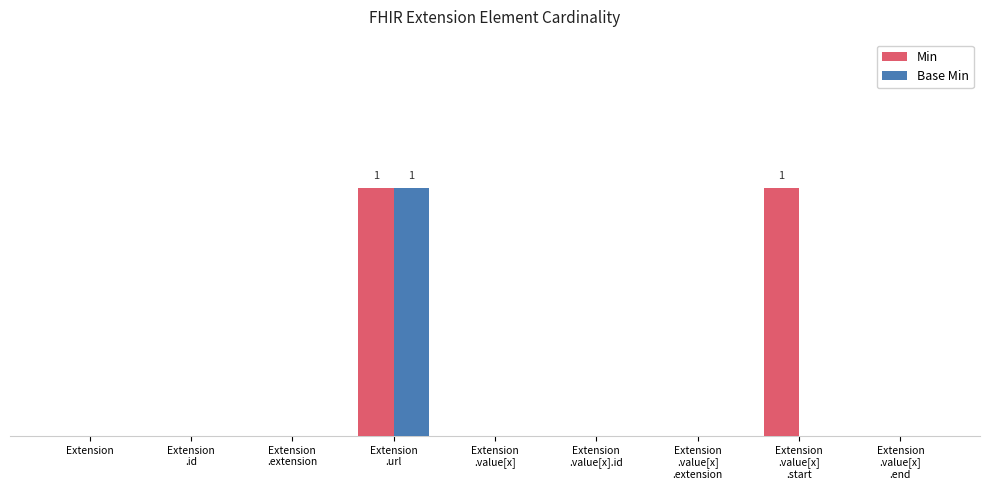

Which category has the lowest value in the Min series?

Extension